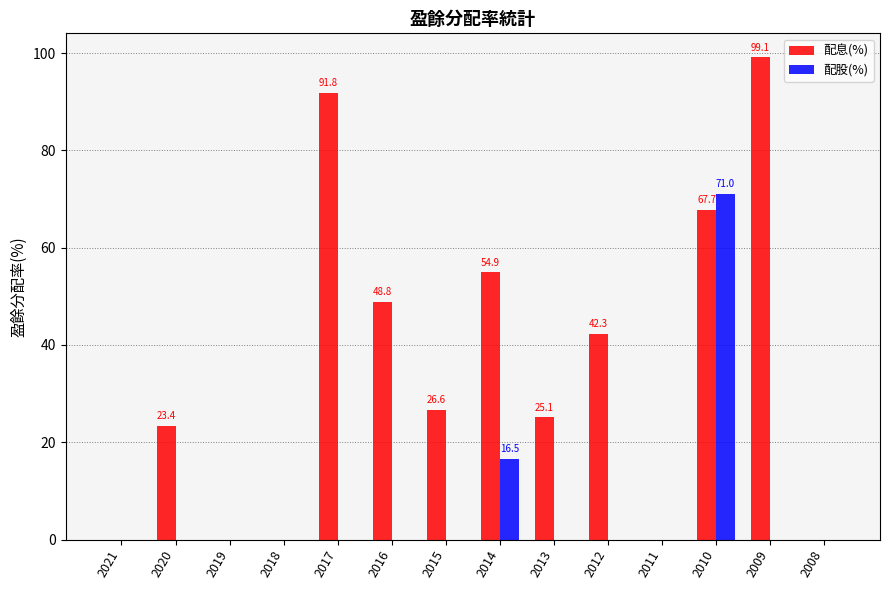

Which series has the largest total across all categories?

配息(%)